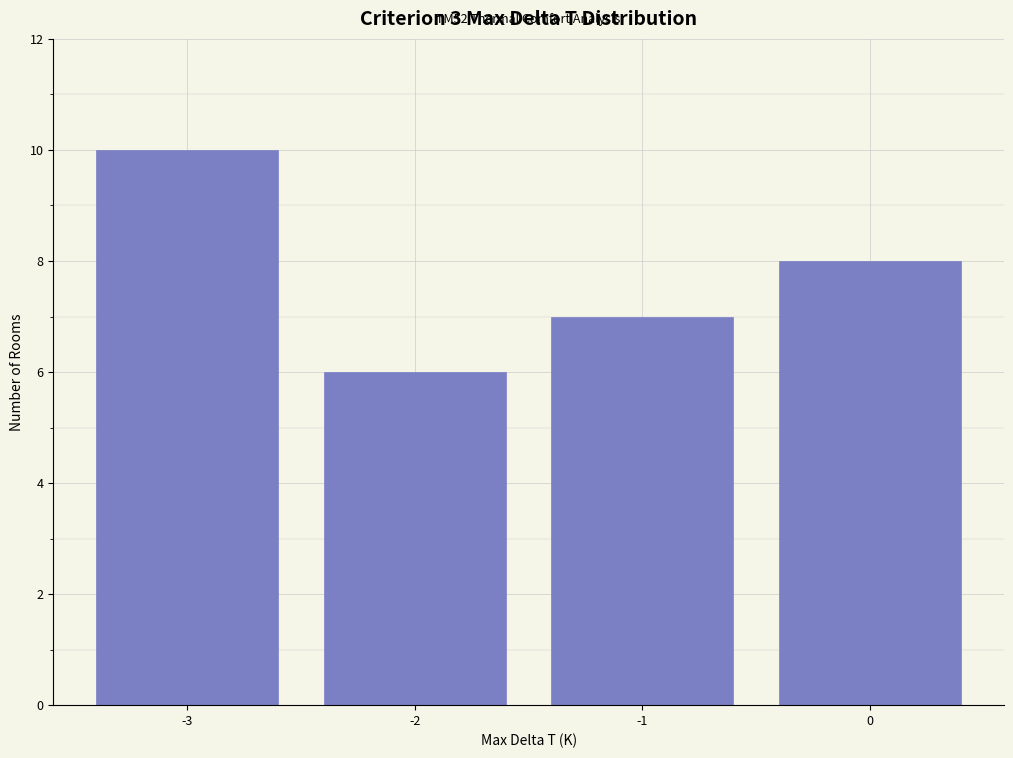

Which range on the x-axis has the tallest bar?

-3.5 to -2.5